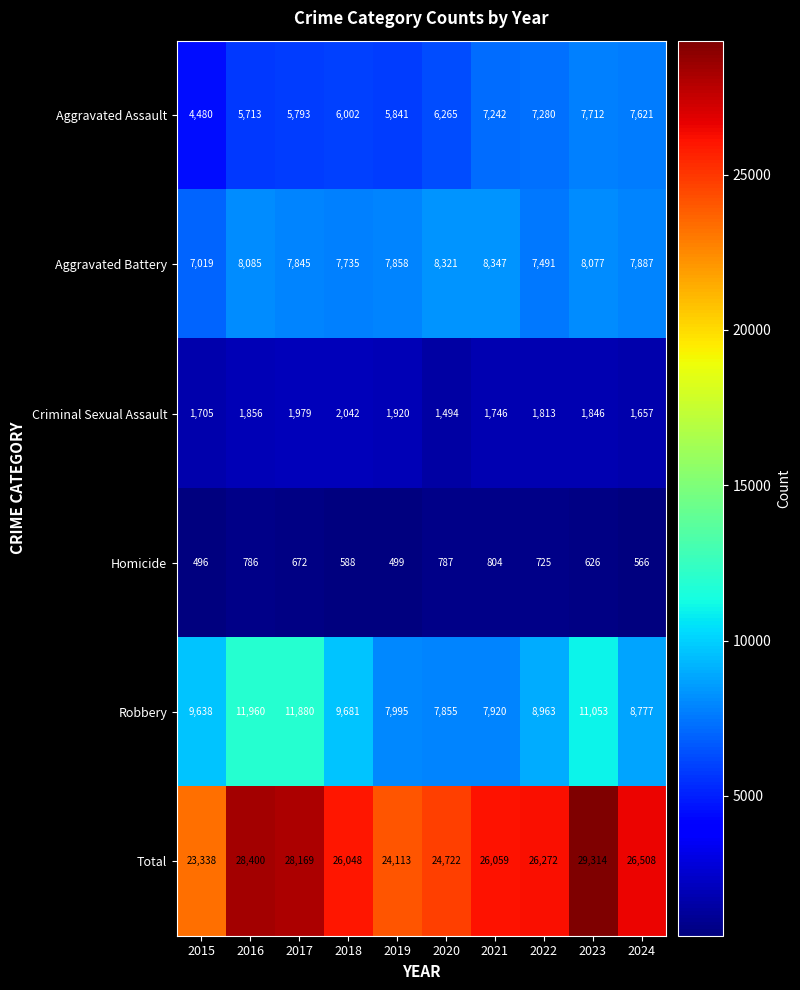

Where does the Homicide series first go above 672?

2016